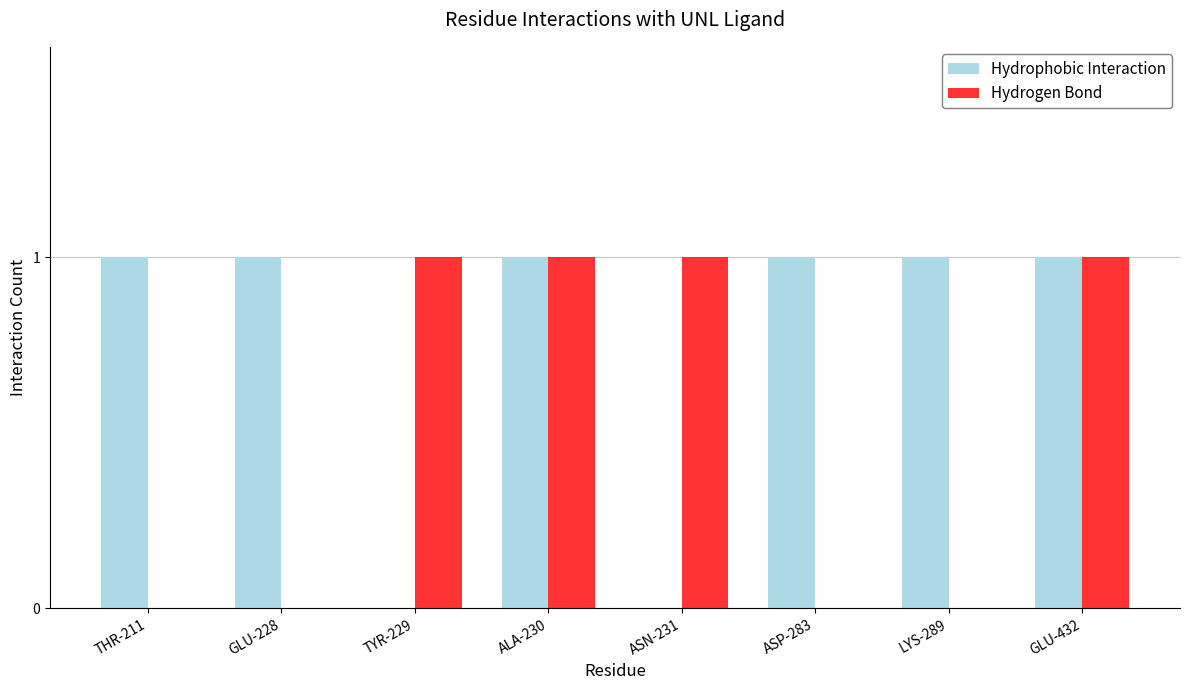

Reading right to left, transcribe all the data shown in this chart.

Hydrophobic Interaction: GLU-432=1	LYS-289=1	ASP-283=1	ASN-231=0	ALA-230=1	TYR-229=0	GLU-228=1	THR-211=1
Hydrogen Bond: GLU-432=1	LYS-289=0	ASP-283=0	ASN-231=1	ALA-230=1	TYR-229=1	GLU-228=0	THR-211=0